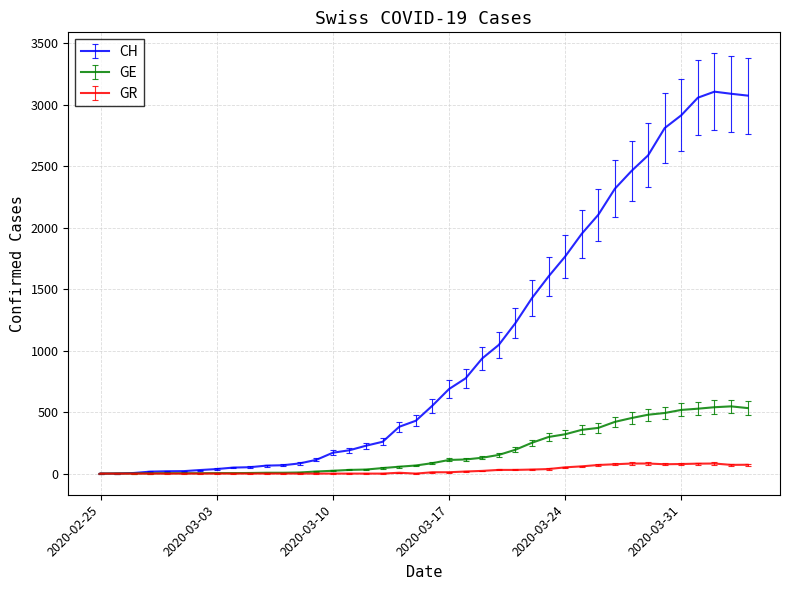

What is the maximum value shown in the chart?

3107